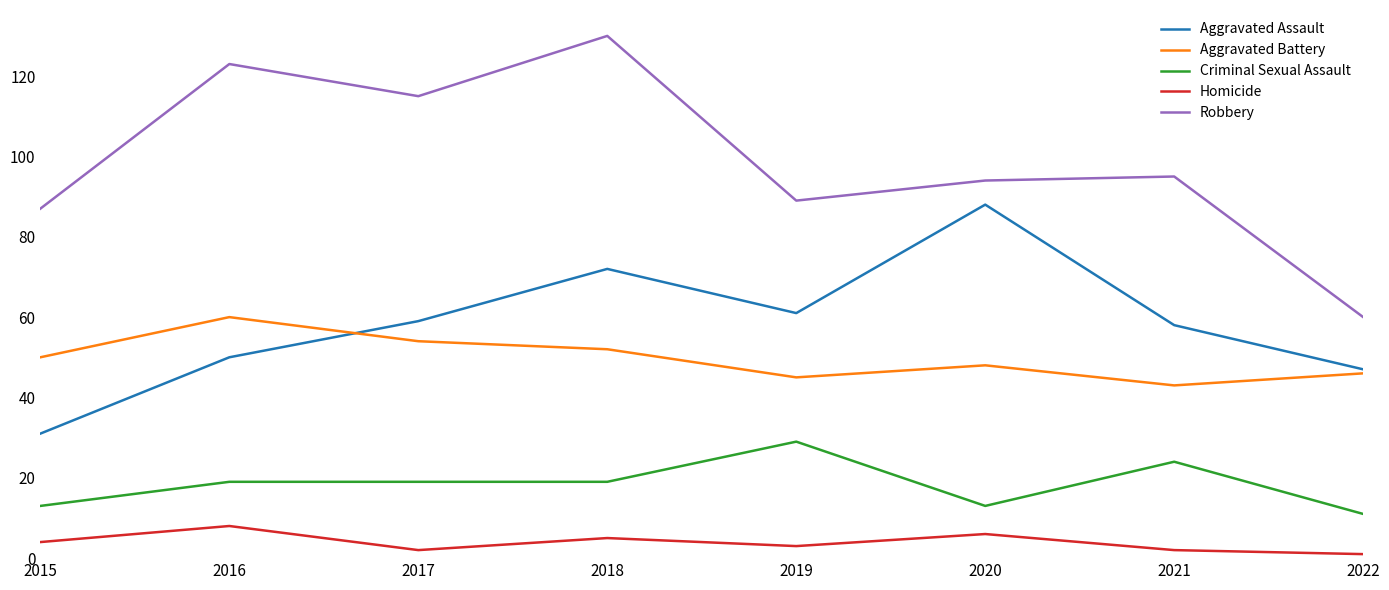

Which series changed the most between 2020 and 2021?

Aggravated Assault